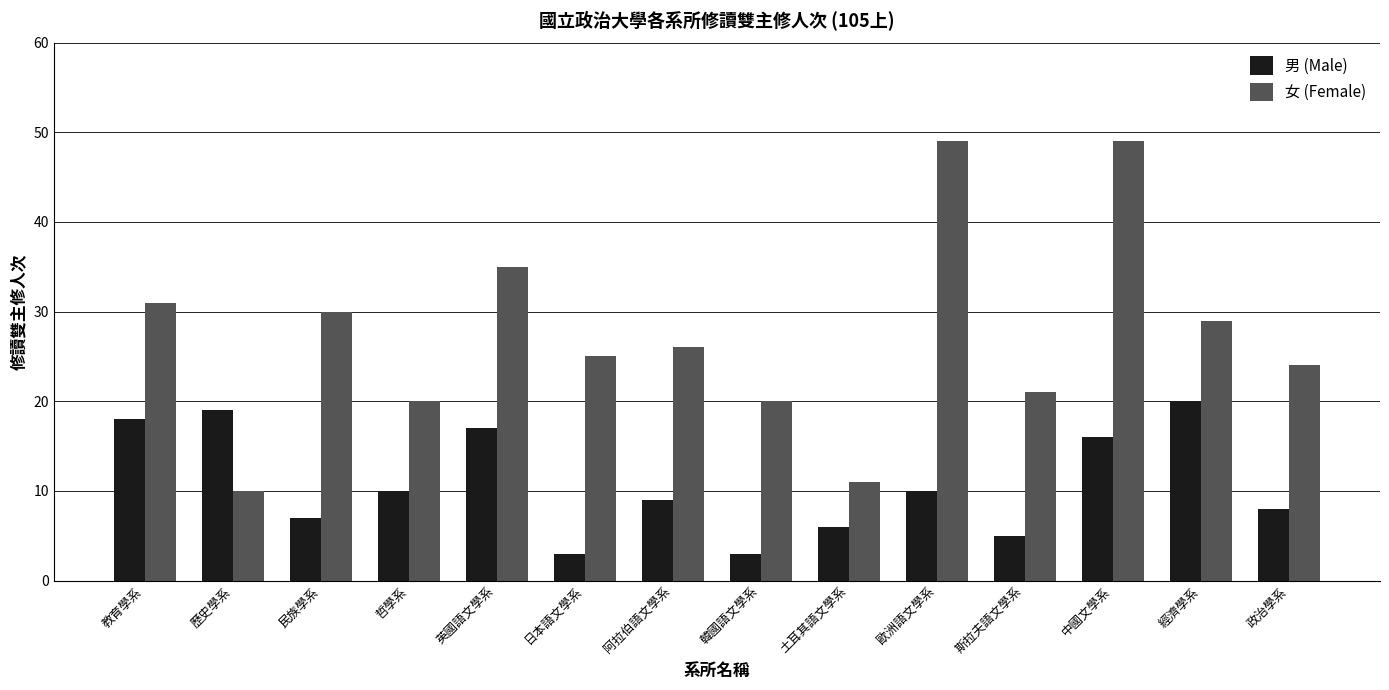

Reading left to right, transcribe all the data shown in this chart.

男 (Male): 18	19	7	10	17	3	9	3	6	10	5	16	20	8
女 (Female): 31	10	30	20	35	25	26	20	11	49	21	49	29	24